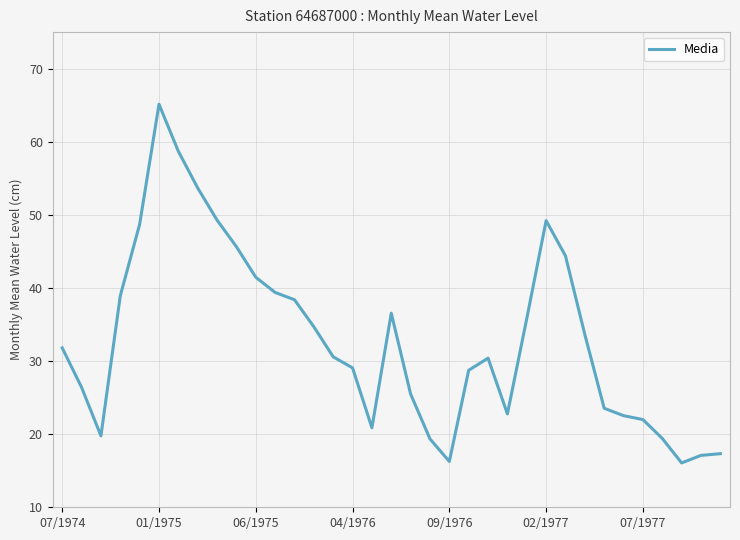

What is the greatest value displayed?

65.1